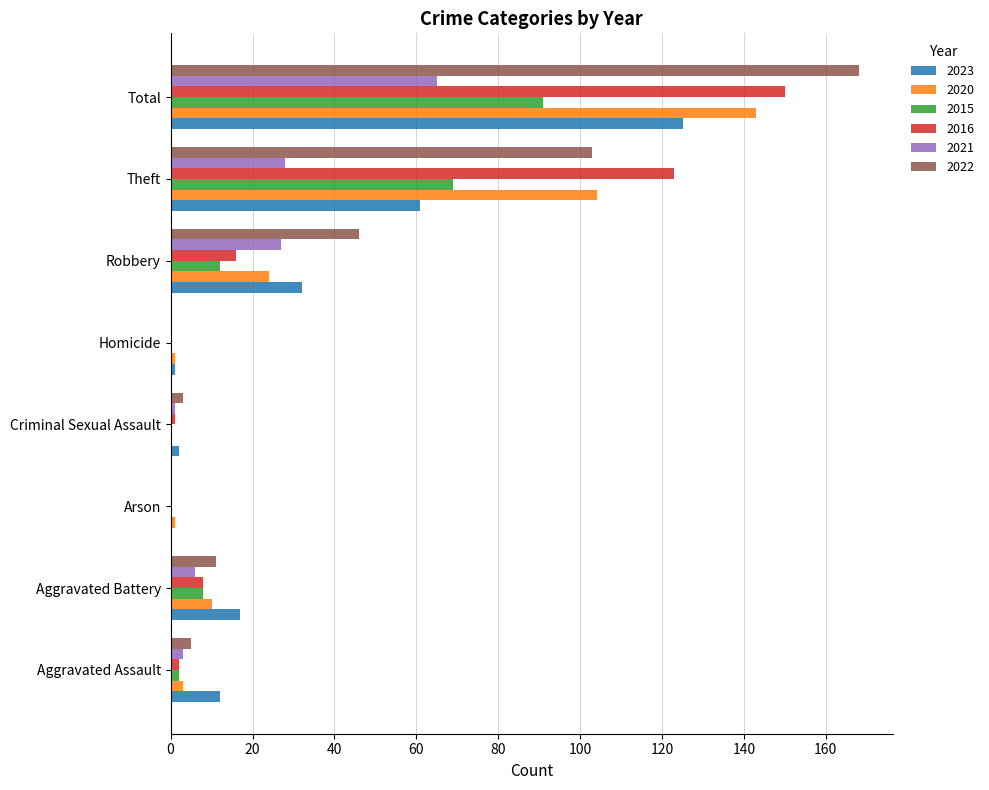

What is the sum of all 2020 values?

286